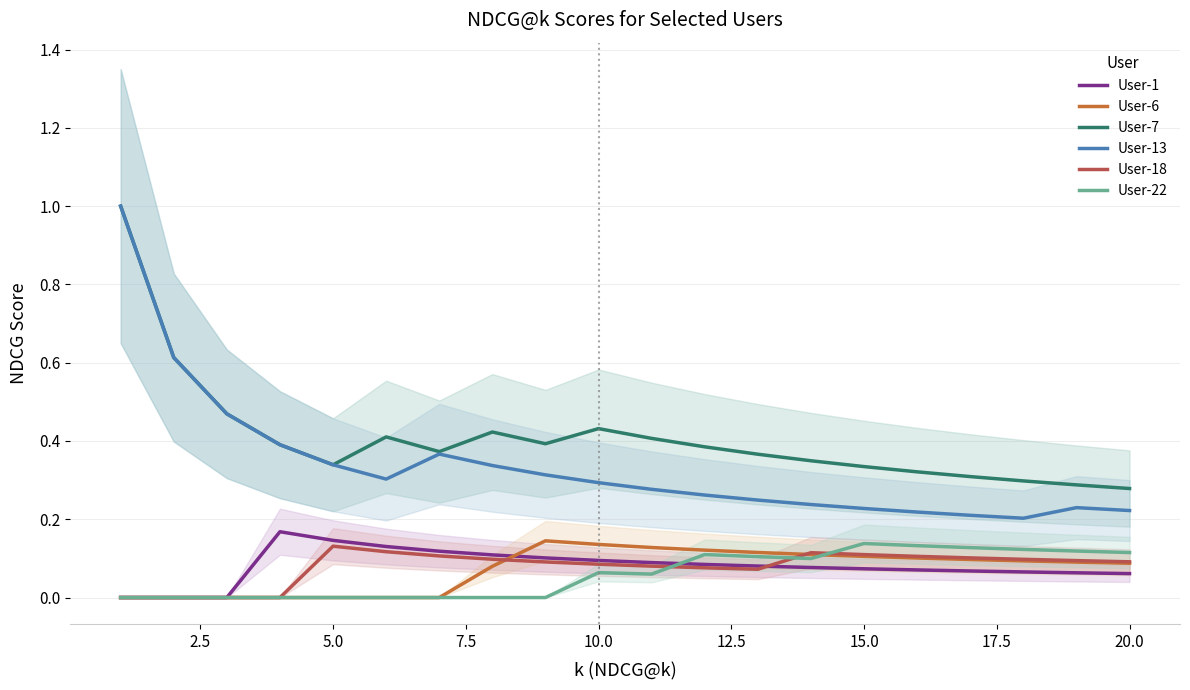

True or false: User-1 and User-13 intersect in this chart.

False